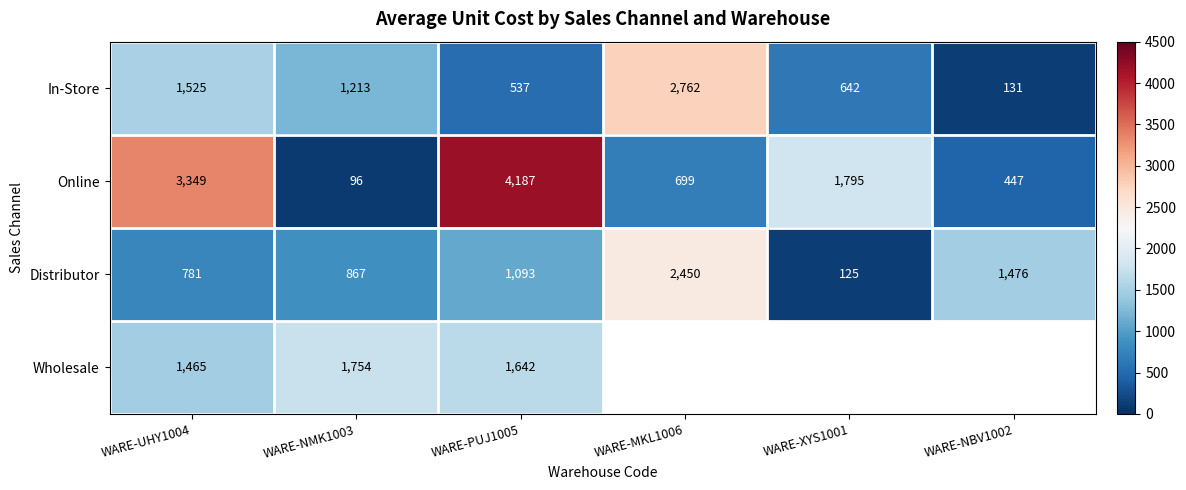

Is the value of Wholesale at WARE-PUJ1005 greater than the value of Online at WARE-MKL1006?

Yes